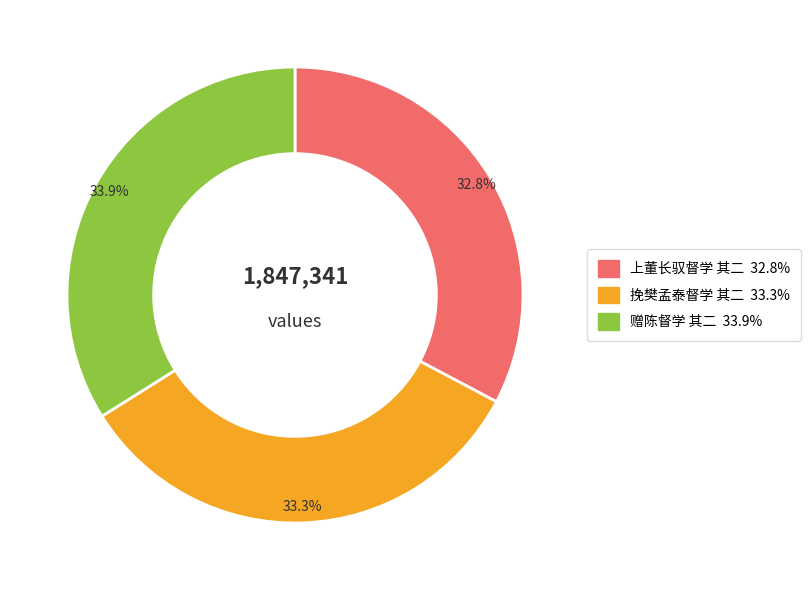

To the nearest percent, what percentage of the pie is 挽樊孟泰督学 其二?

33%